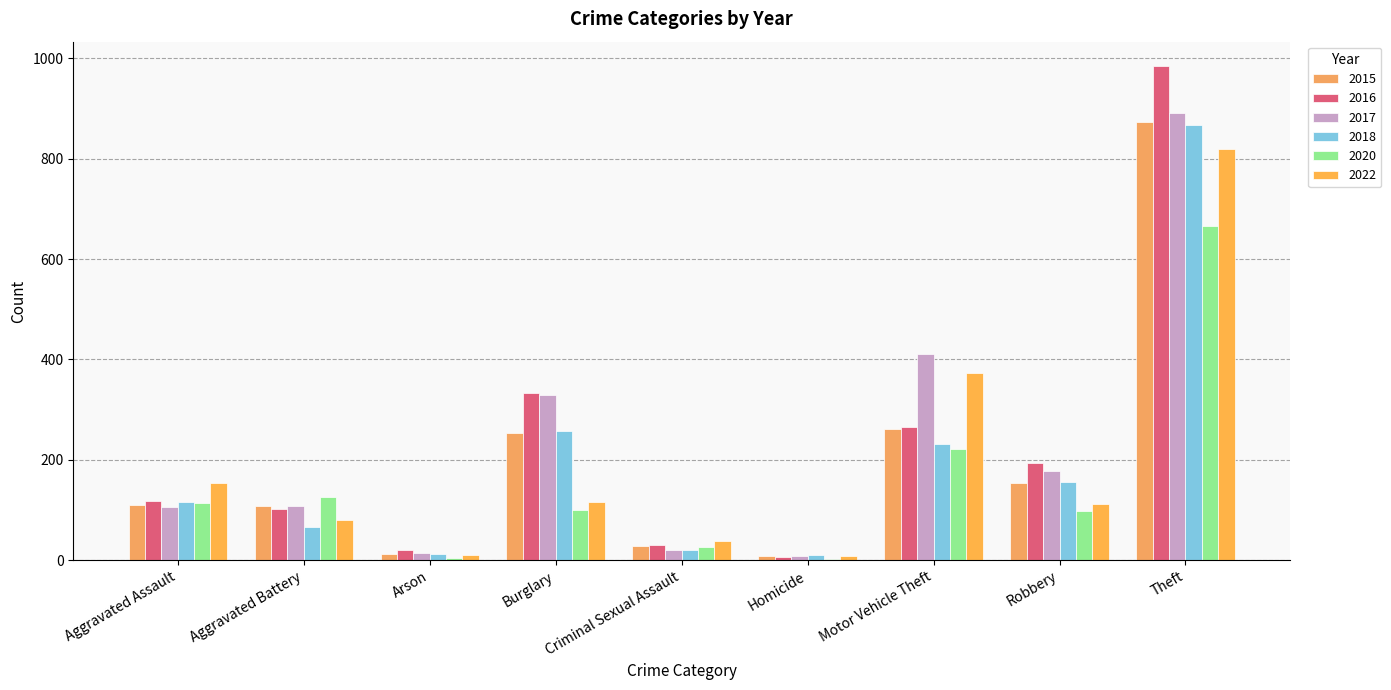

At how many categories does at least one series exceed 871?

1